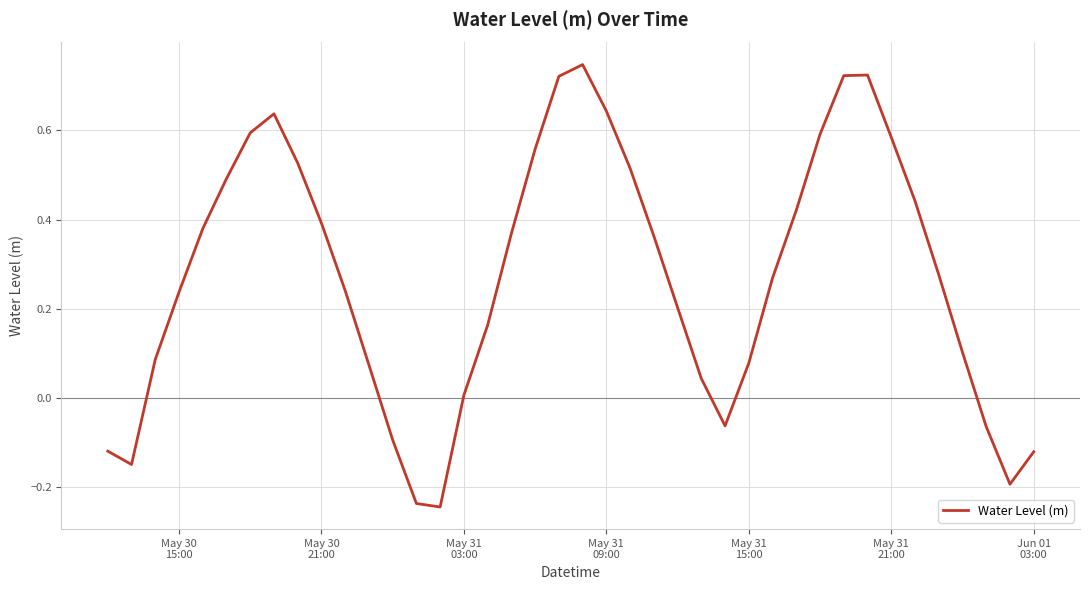

Is this an area chart (filled region under the line)?

No